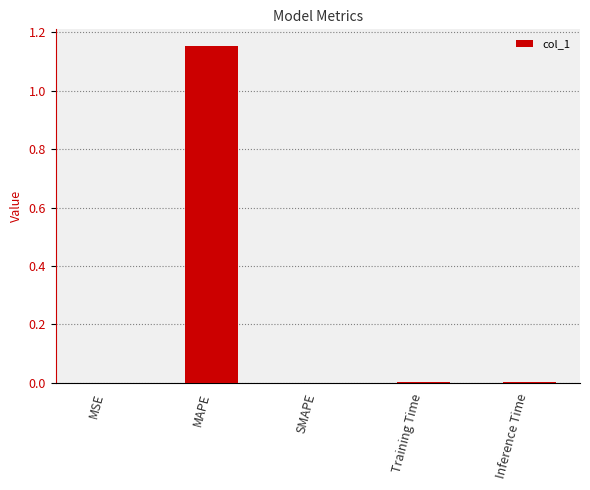

Which label corresponds to the largest value in the chart?

MAPE